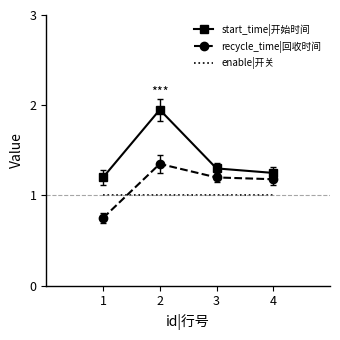

What is the difference between the start_time|开始时间 values at 4 and 2?

0.7